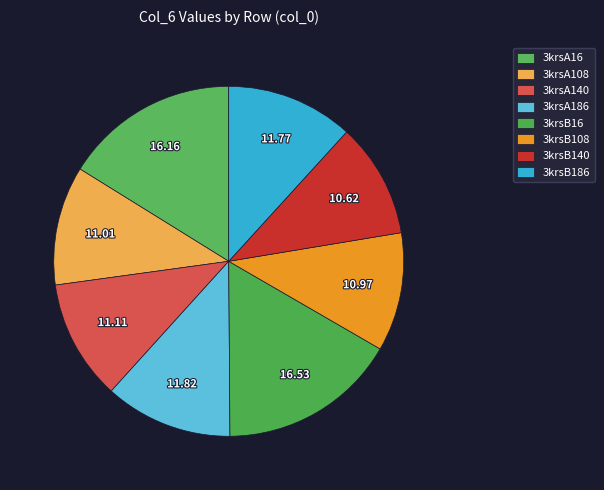

The 3krsB186 slice represents 12% of the pie. True or false?

True